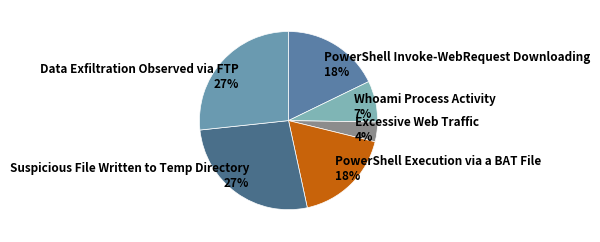

Combined, do Suspicious File Written to Temp Directory and Data Exfiltration Observed via FTP account for over 50%?

Yes